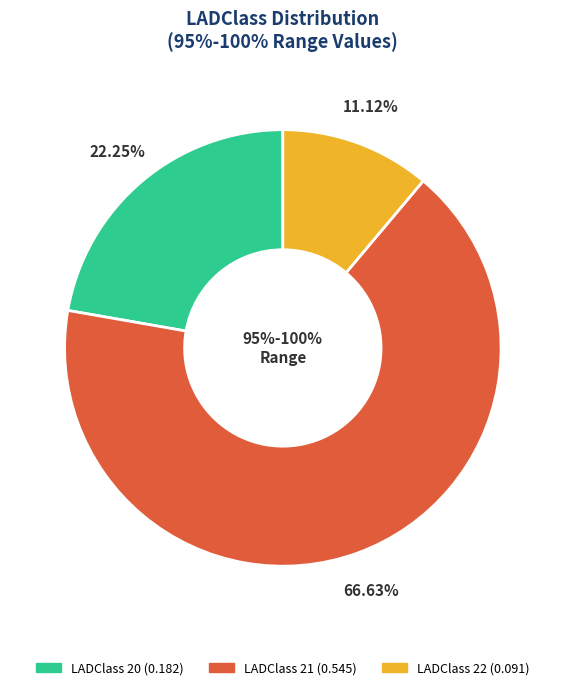

How many segments does this pie chart have?

3